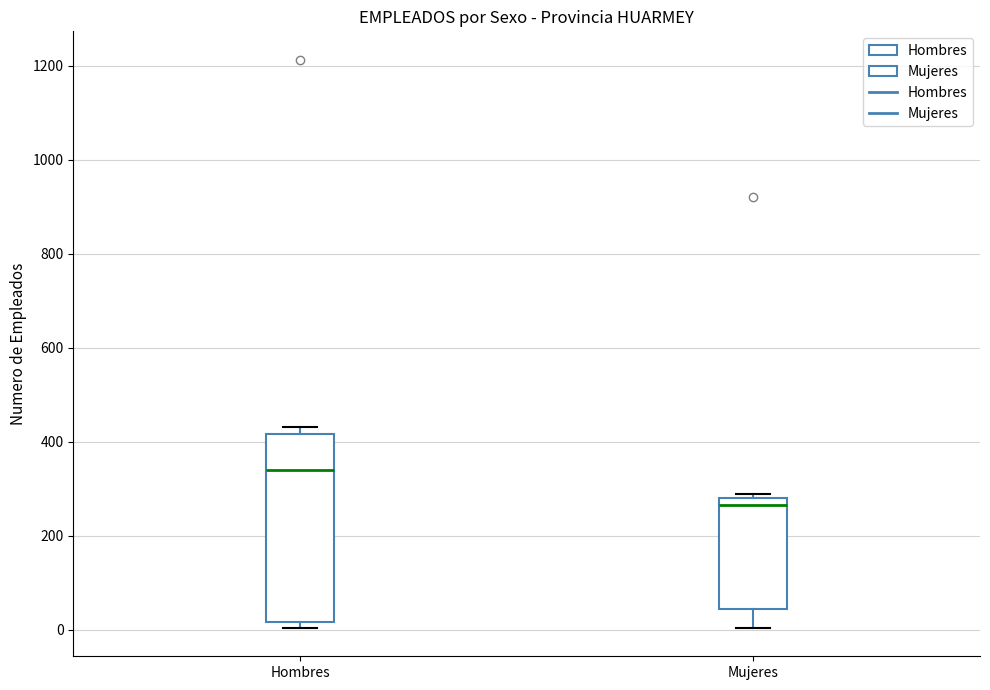

Where does the median line of the box for Mujeres sit on the y-axis? The values are not printed on the chart, so give them approximately, as read against the axis.

260